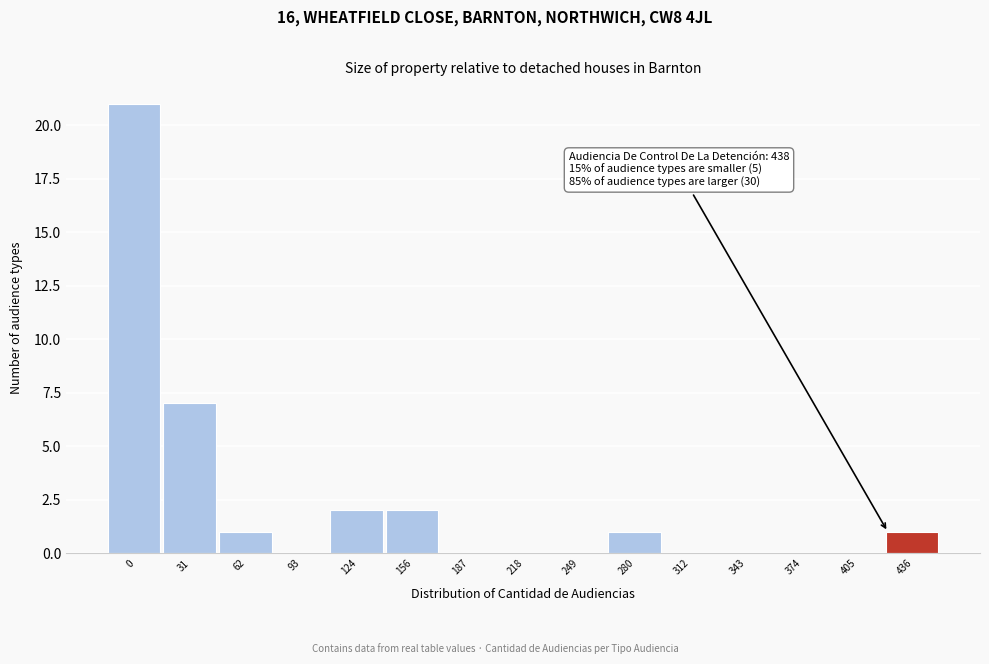

Reading left to right, transcribe all the data shown in this chart.

0=21	31=7	62=1	93=0	124=2	156=2	187=0	218=0	249=0	280=1	312=0	343=0	374=0	405=0	436=1